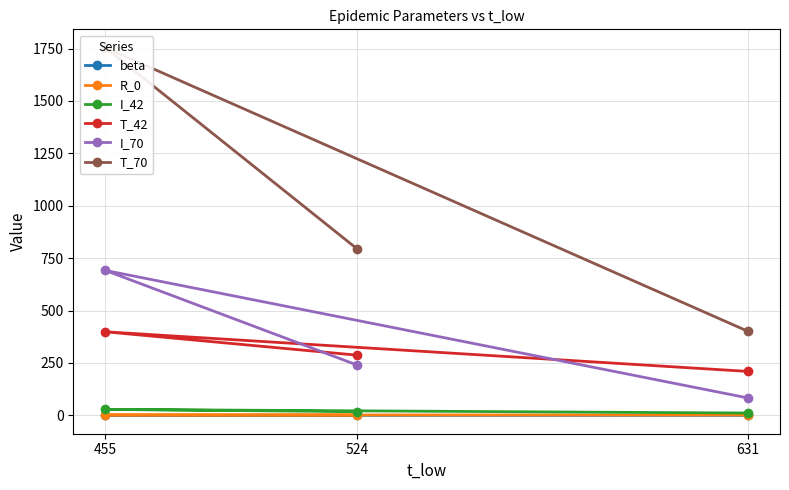

Count the number of categories in the chart.

3